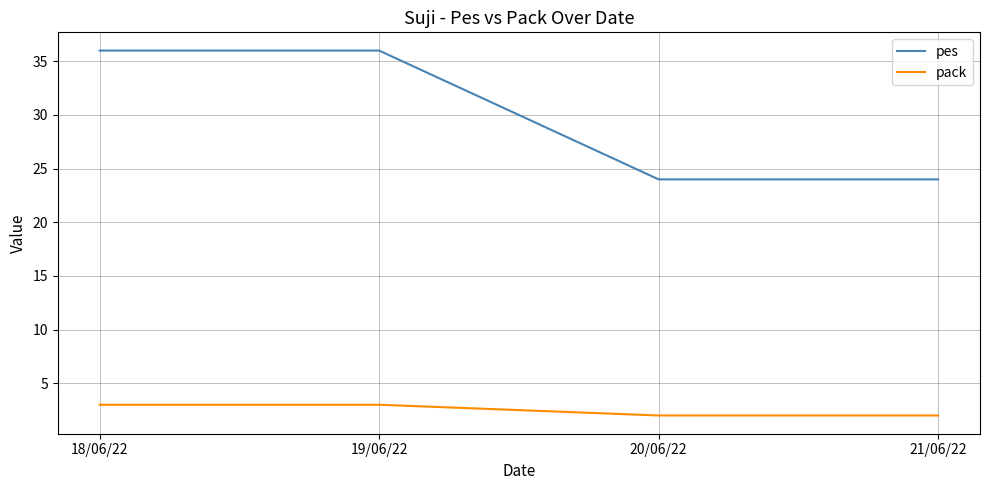

What is the total value across all series at 19/06/22?

39